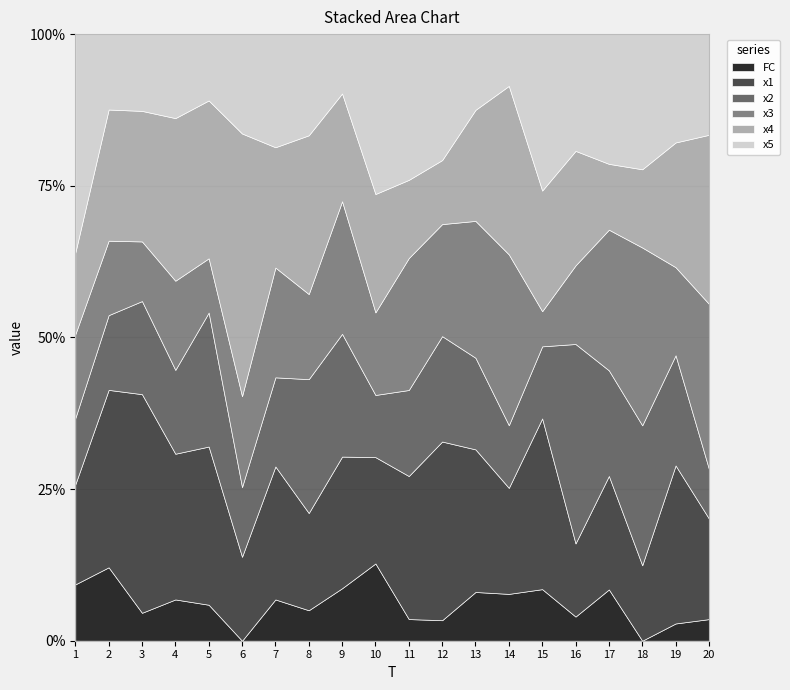

Does the chart have visible grid lines?

Yes